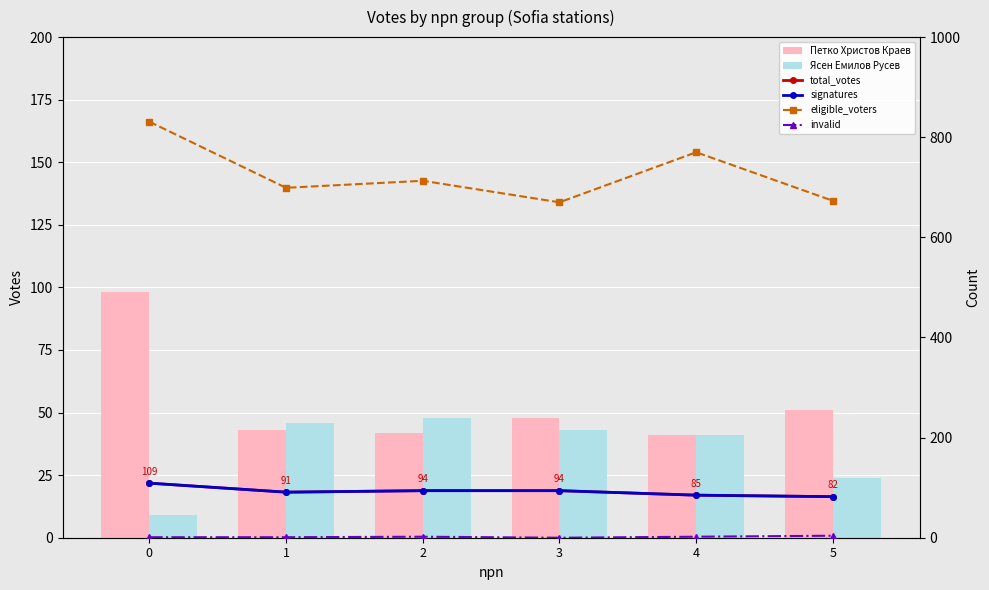

At how many categories does at least one series exceed 284?

6